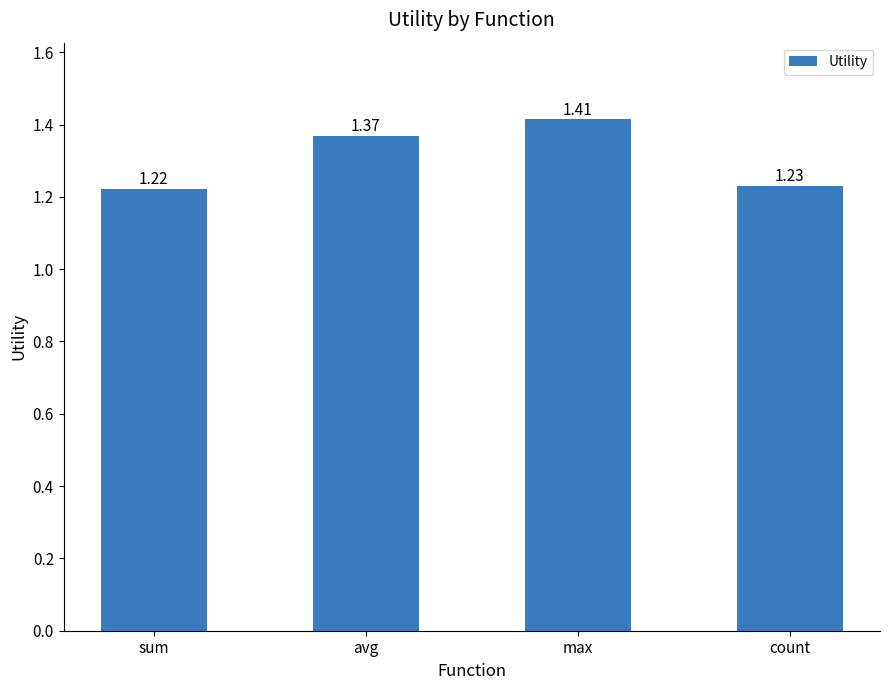

What is the change in value from max to count?

-0.2